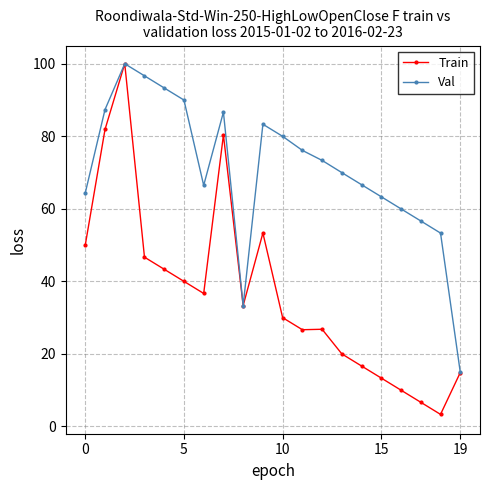

Rank the series by their average value, from lowest to highest.

Train, Val